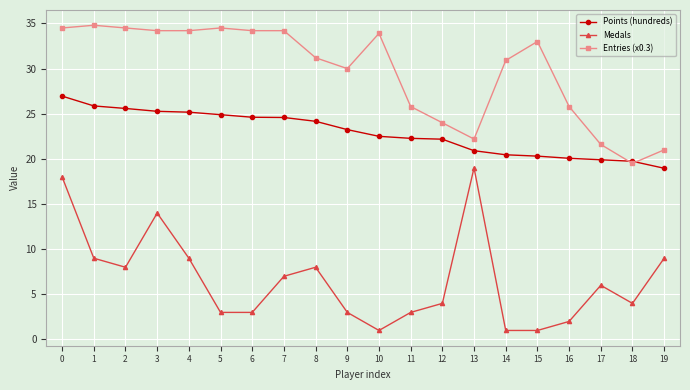

Rank the series by their maximum value, from lowest to highest.

Medals, Points (hundreds), Entries (x0.3)